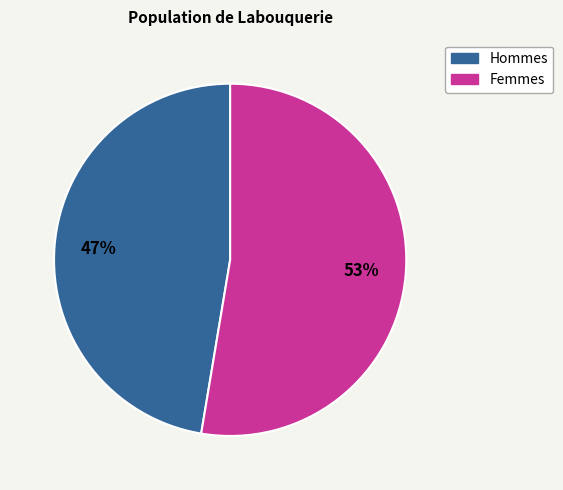

Is there any slice that represents more than half of the pie?

Yes